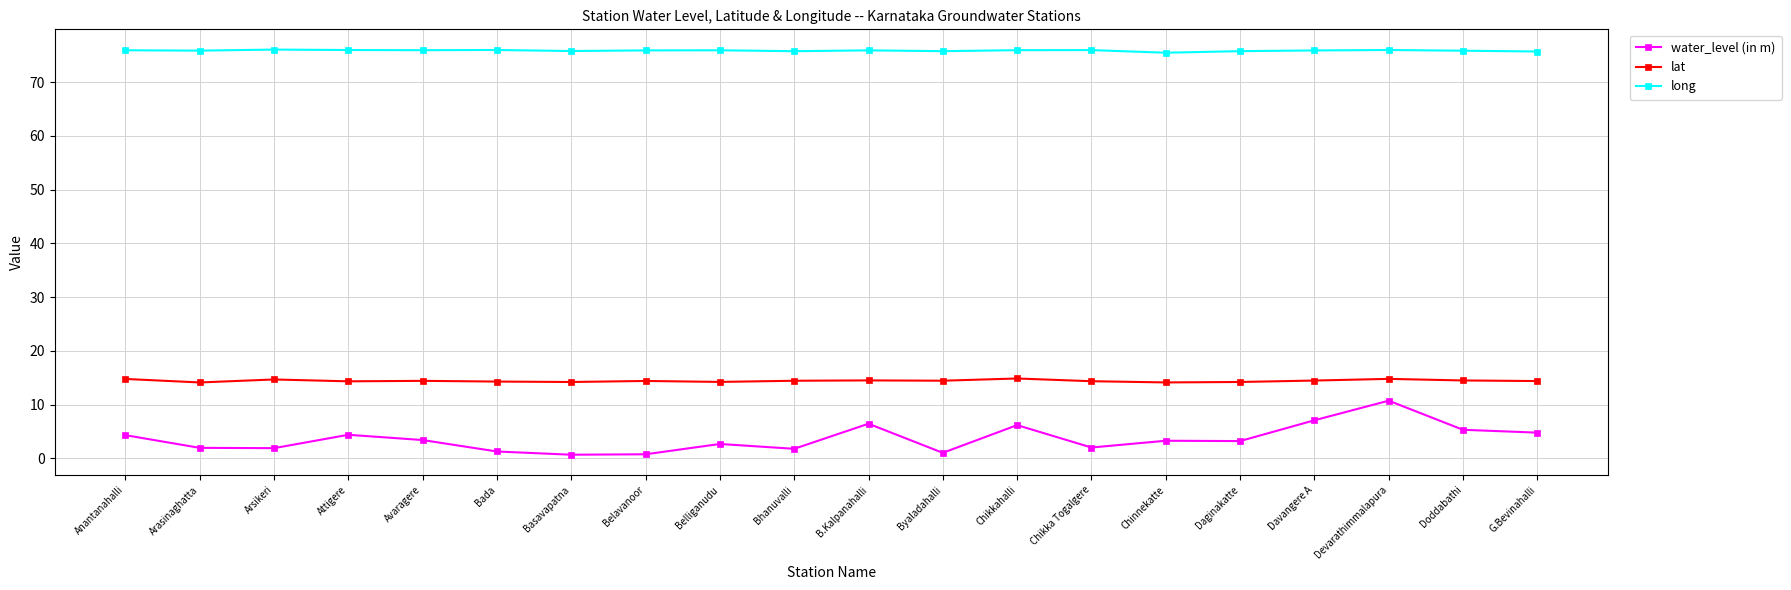

Is it true that water_level (in m) equals 2.0 at Chikka Togalgere?

True